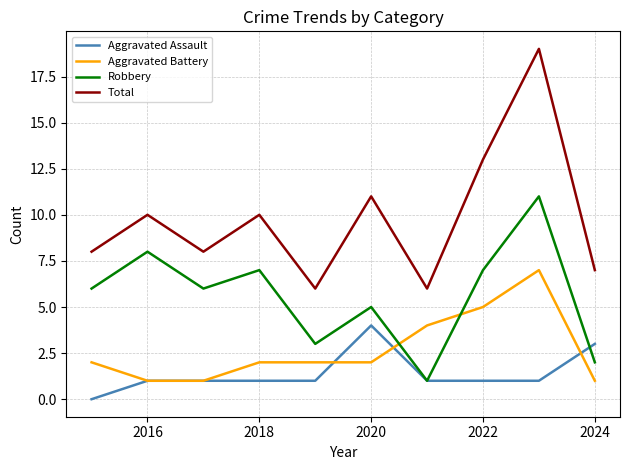

Which series has the largest total across all categories?

Total